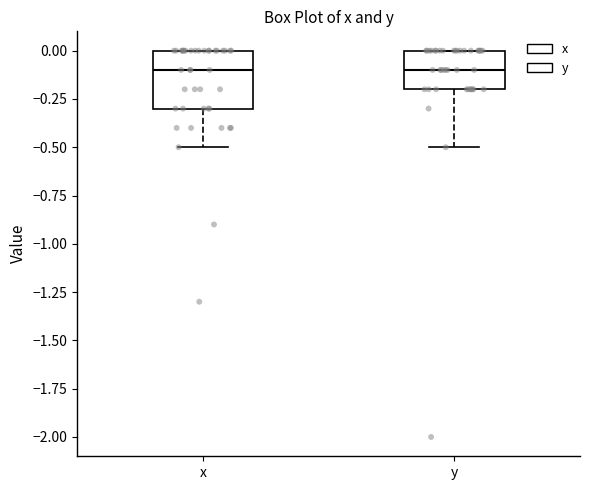

Where is the lower edge of the box for y on the y-axis? The values are not printed on the chart, so give them approximately, as read against the axis.

-0.2